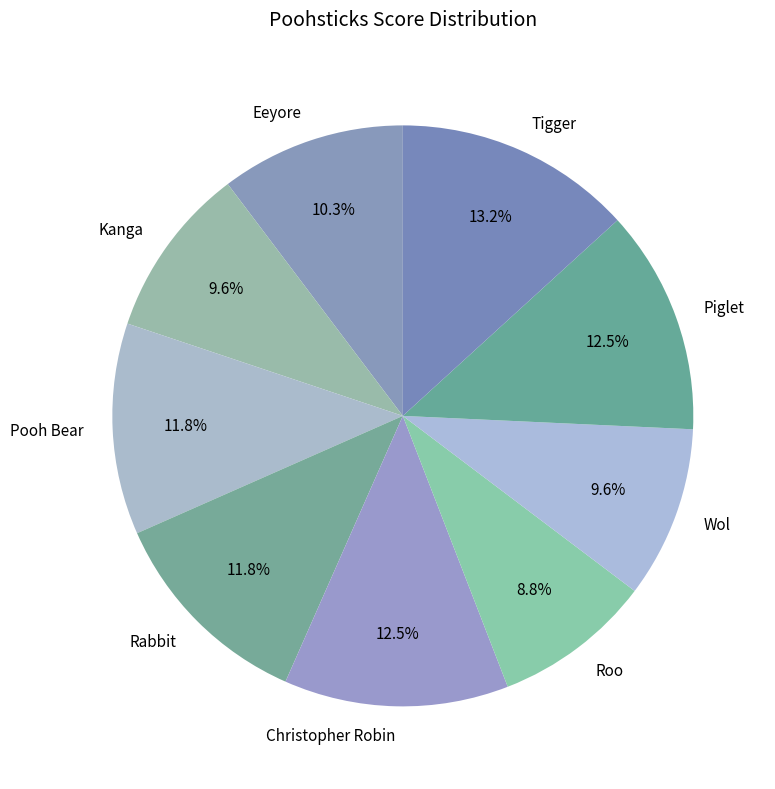

What is the ratio of the value at Rabbit to the value at Roo?

1.3